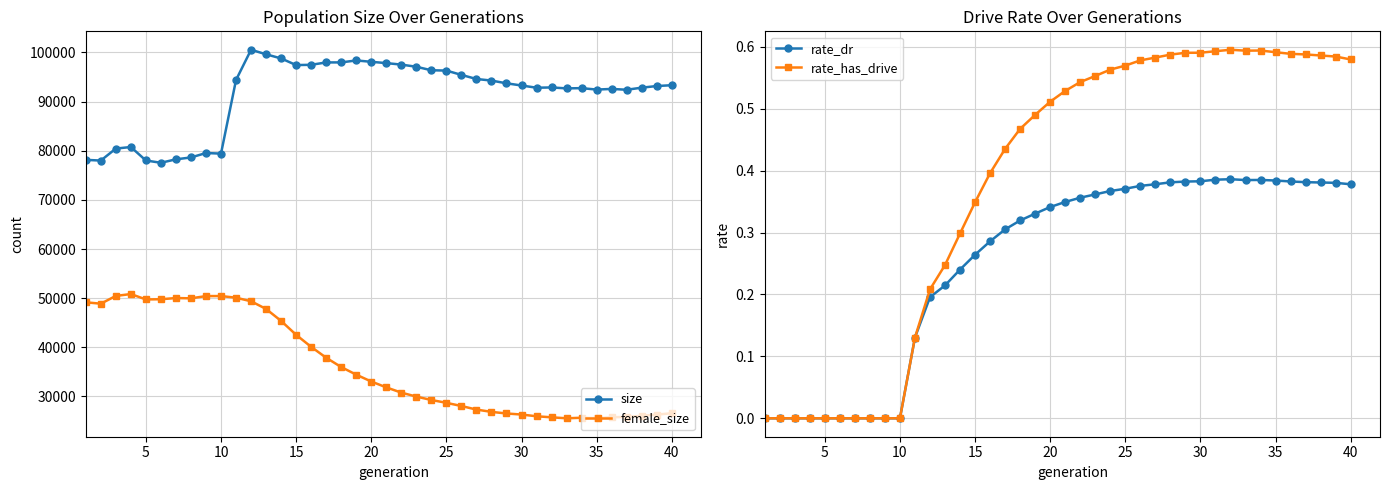

At how many categories does at least one series exceed 63244?

40